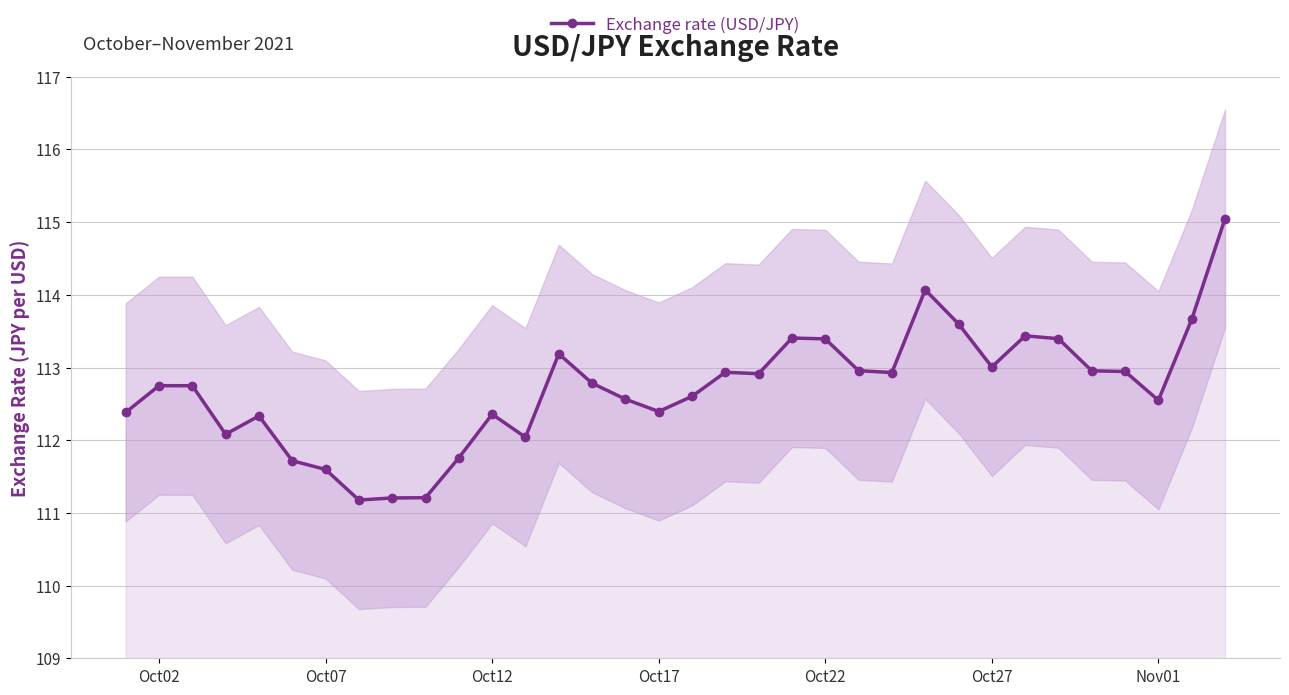

True or false: Exchange rate (USD/JPY) has more than 1 points higher than both neighbors.

True